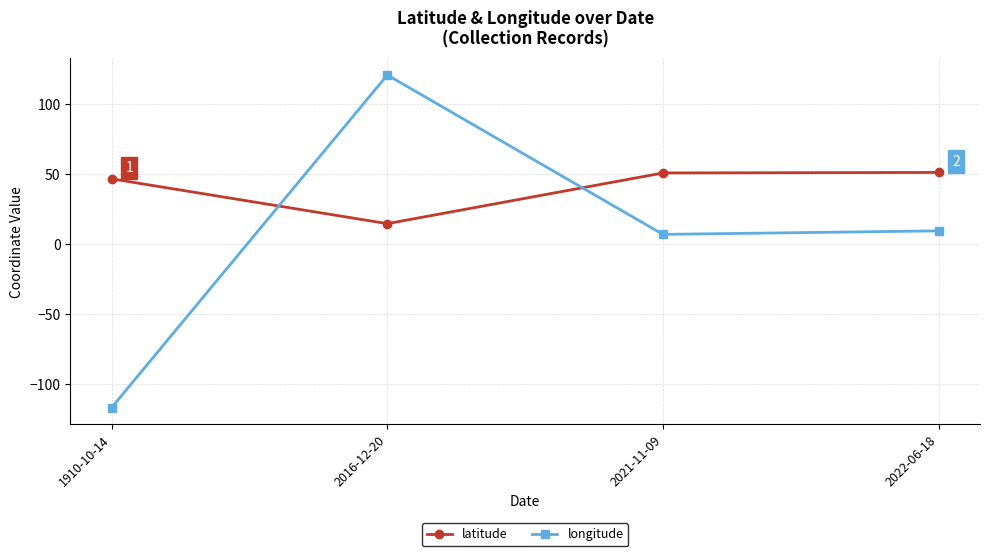

What is the spread (max minus min) of values at 2016-12-20?

106.4